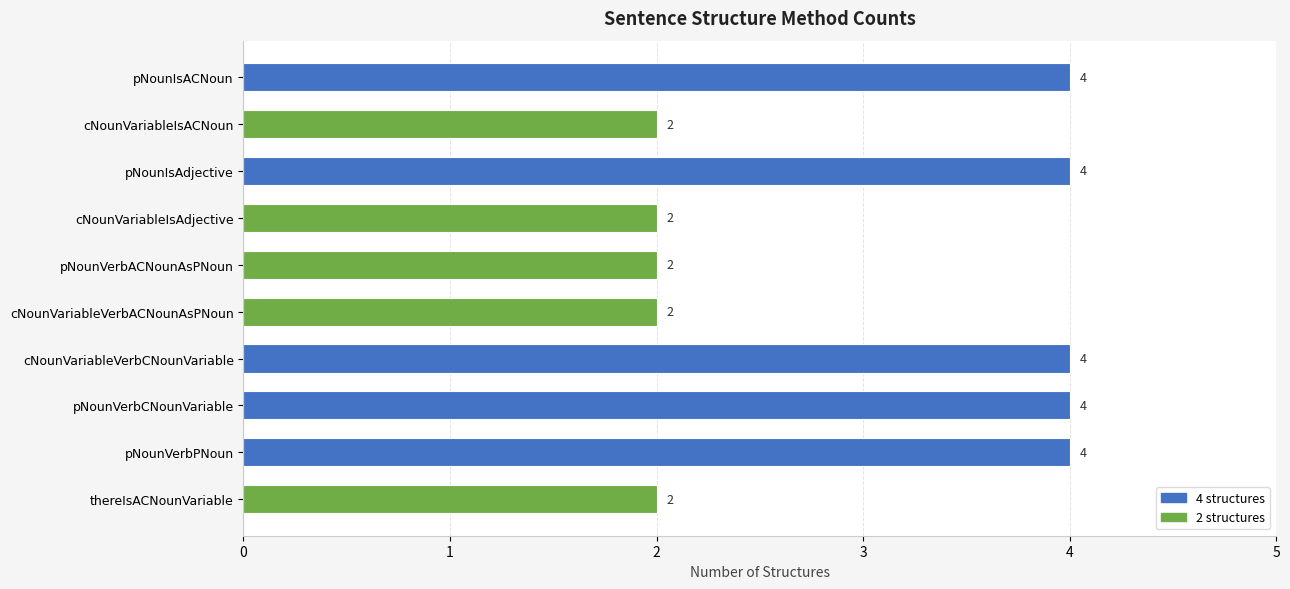

How many categories are shown in the chart?

10